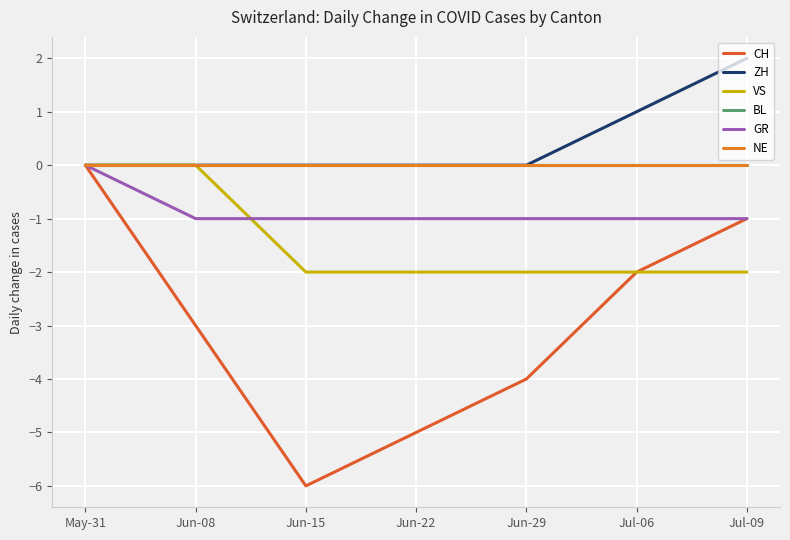

What is the label of the 4th point from the right?

Jun-22